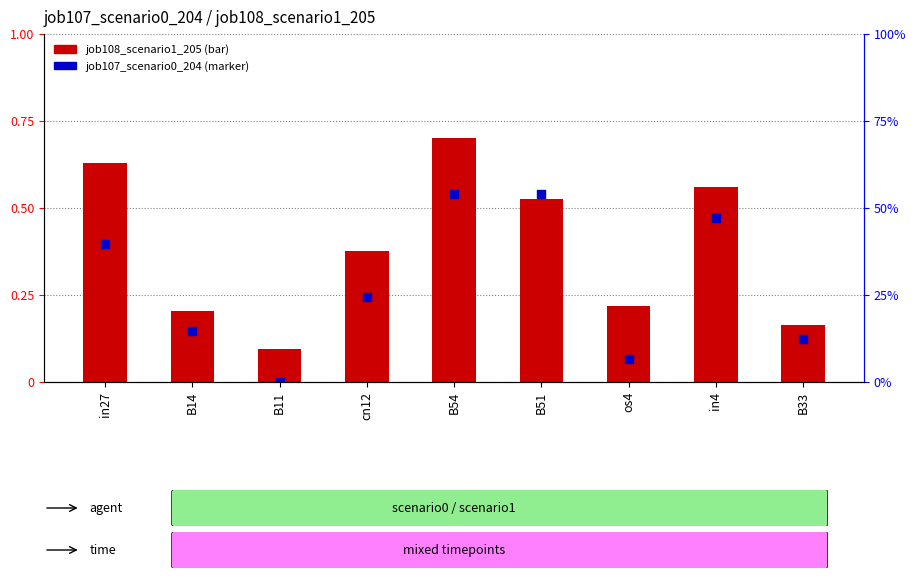

Which series contains the highest Y value?

job108_scenario1_205